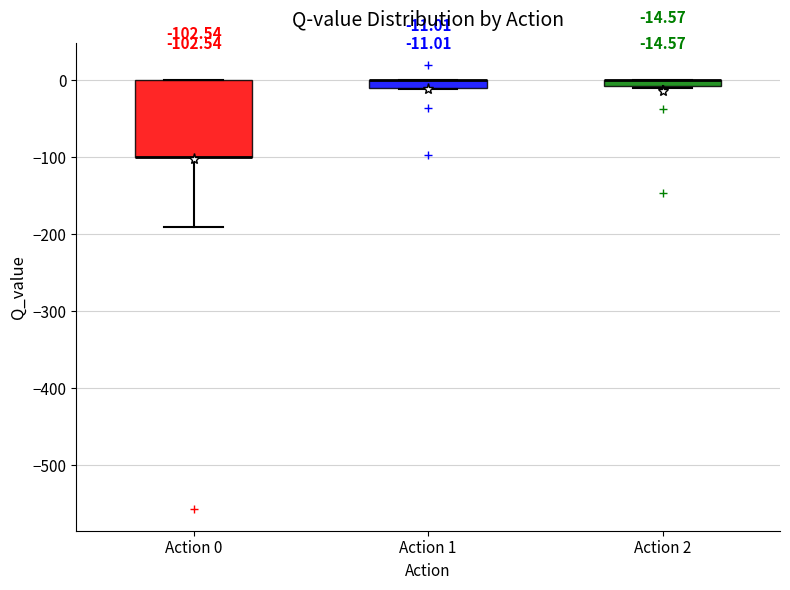

Comparing the boxes themselves (not the whiskers), which one is the tallest?

Action 0